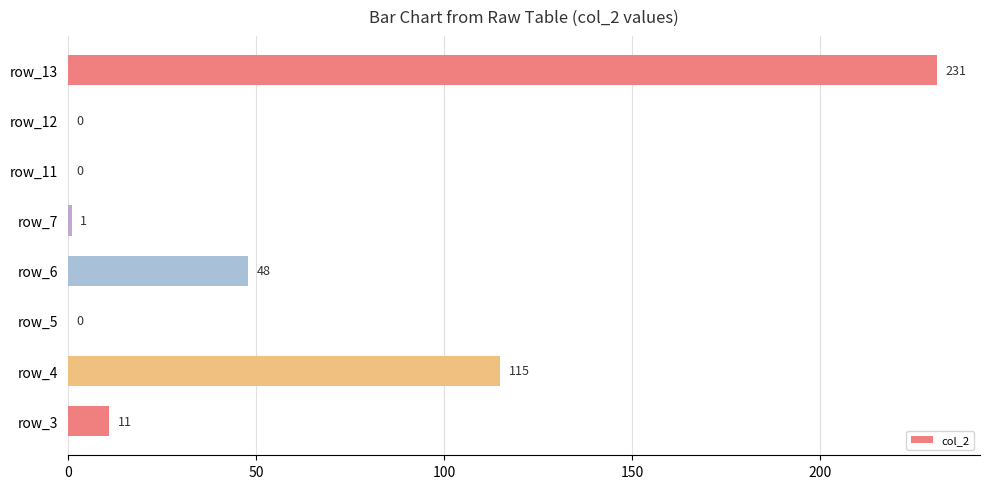

Where is the data nearest to the value 115?

row_4